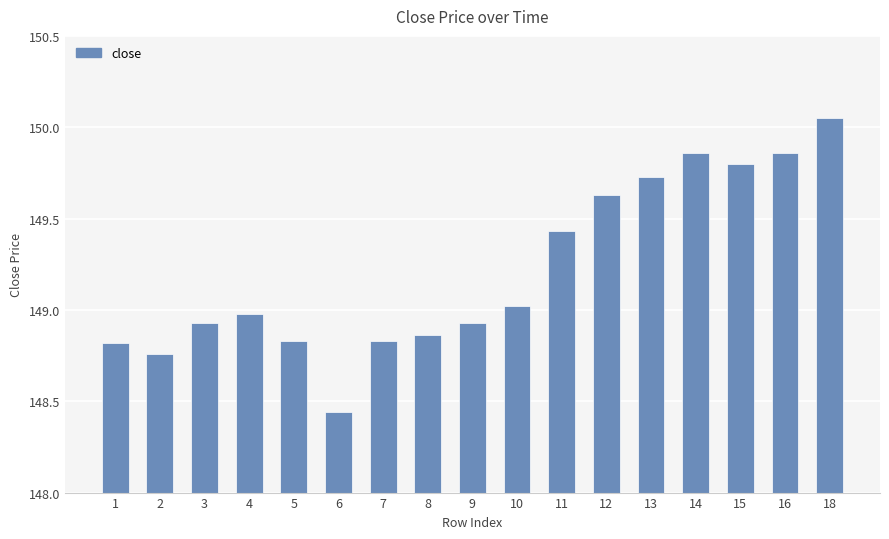

Is it true that the value at 10 is 38.4?

False